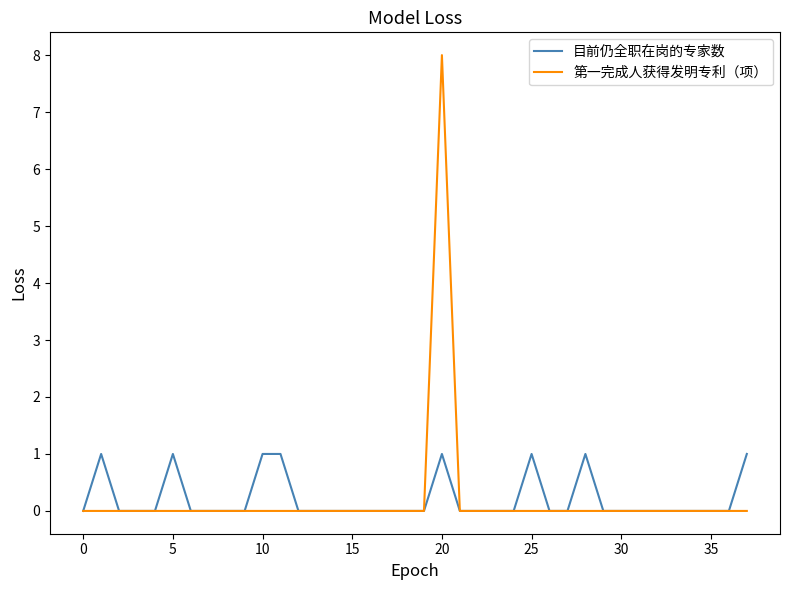

What is the difference between the maximum and minimum values in the 第一完成人获得发明专利（项） series?

8